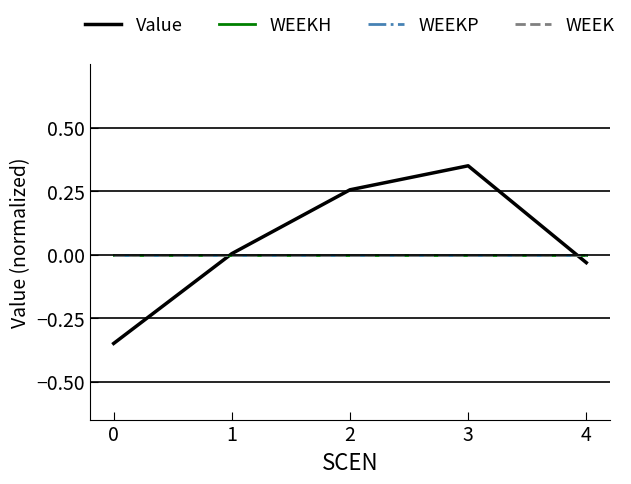

Does the chart display data point markers on the line(s)?

No